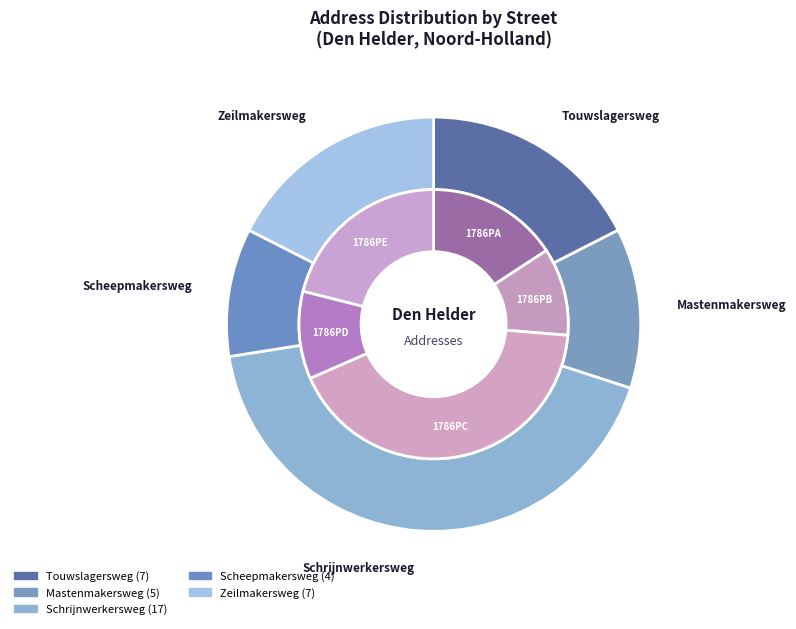

The Mastenmakersweg slice represents 12% of the pie. True or false?

True